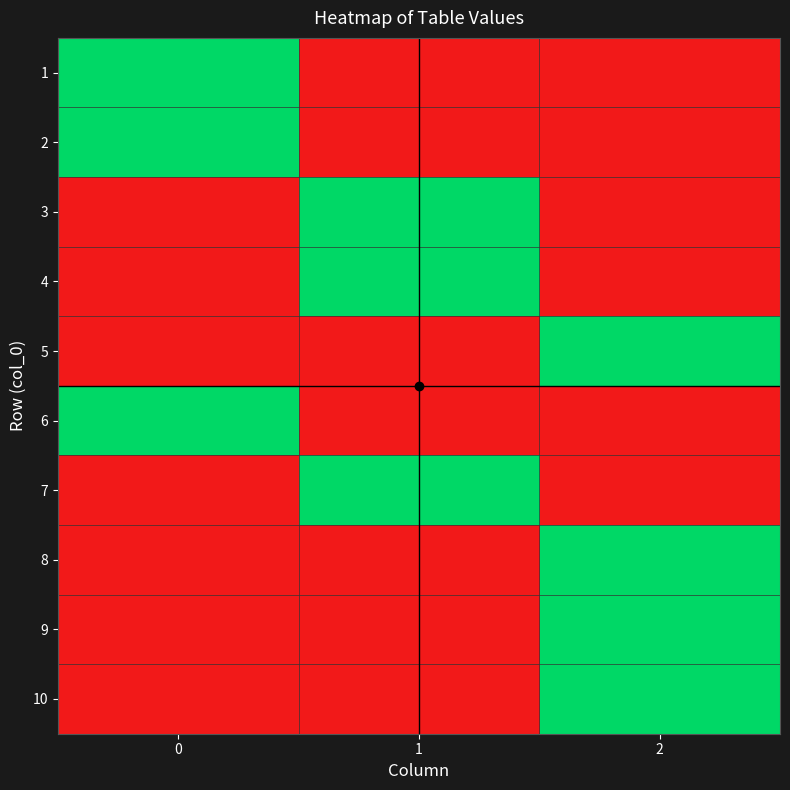

How many distinct data groups are displayed?

10